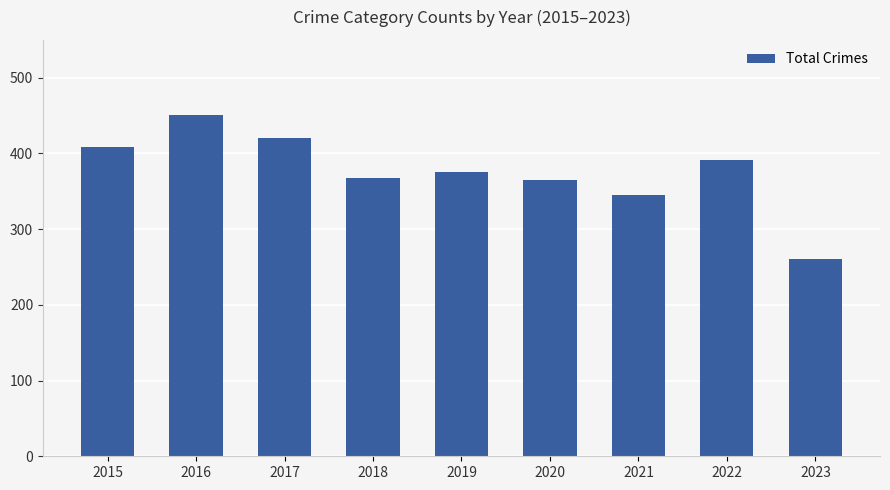

Count the number of data series in this chart.

1